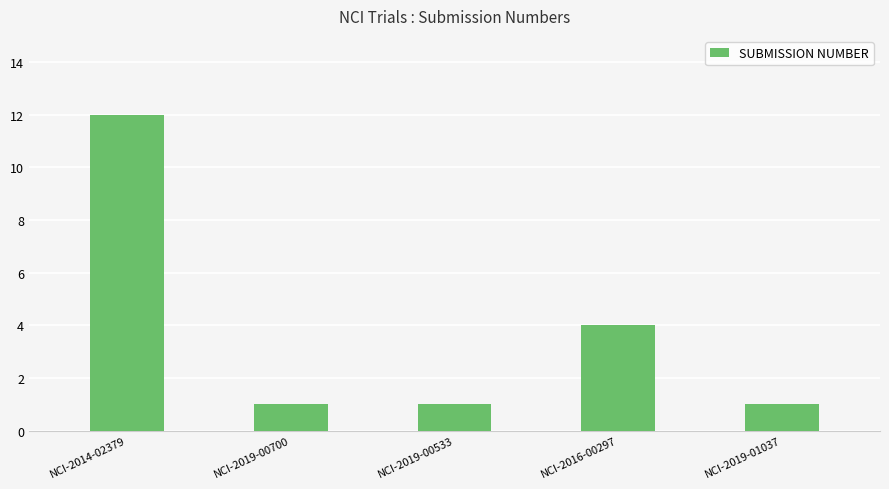

What is the label of the 5th bar from the right?

NCI-2014-02379